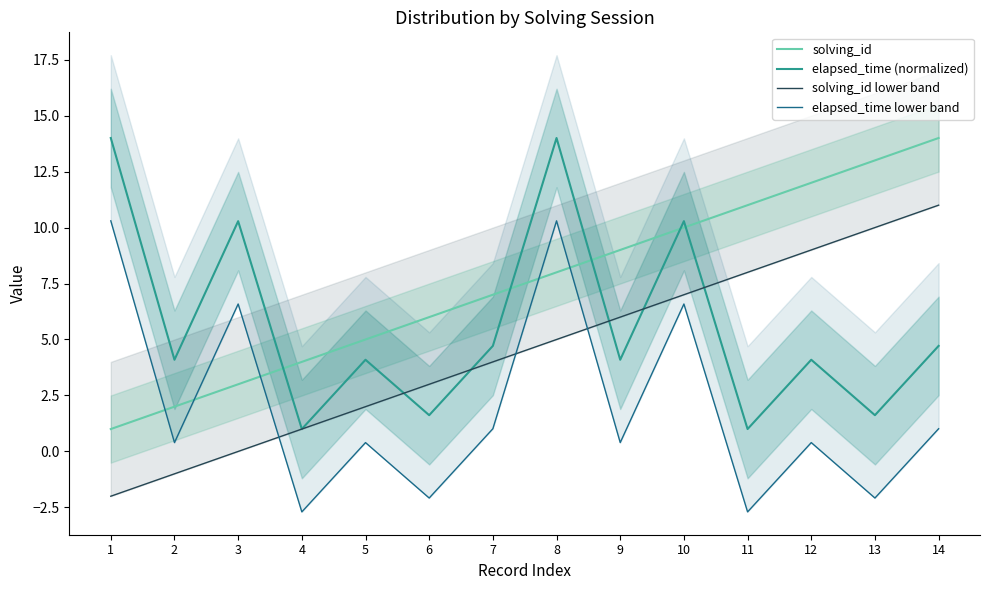

Which category has the highest value in the solving_id series?

14